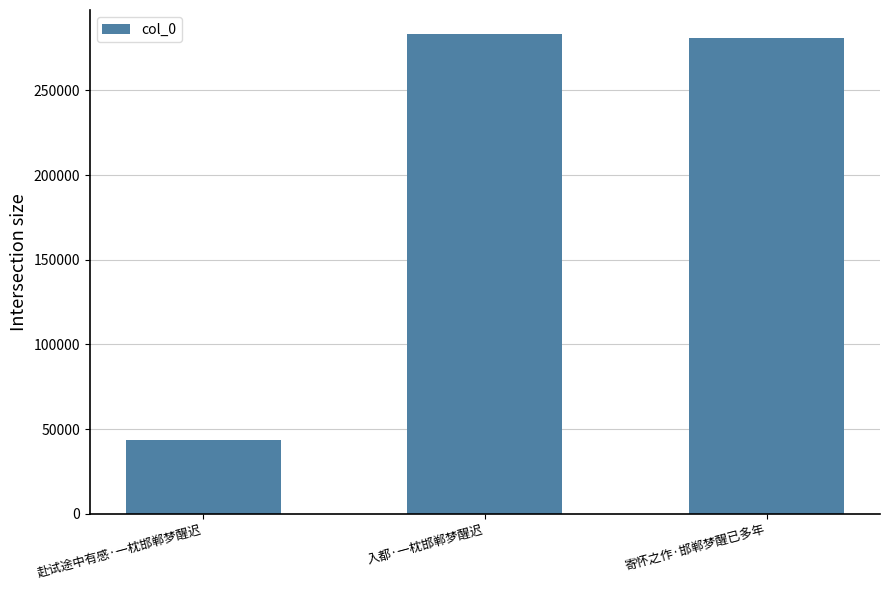

What is the value of the 3rd bar from the left?

280828